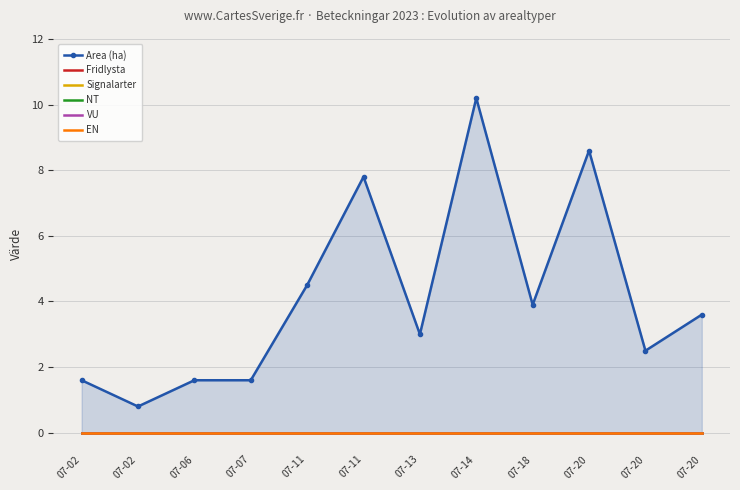

Is the value of VU at 07-11 greater than the value of EN at 07-20?

No